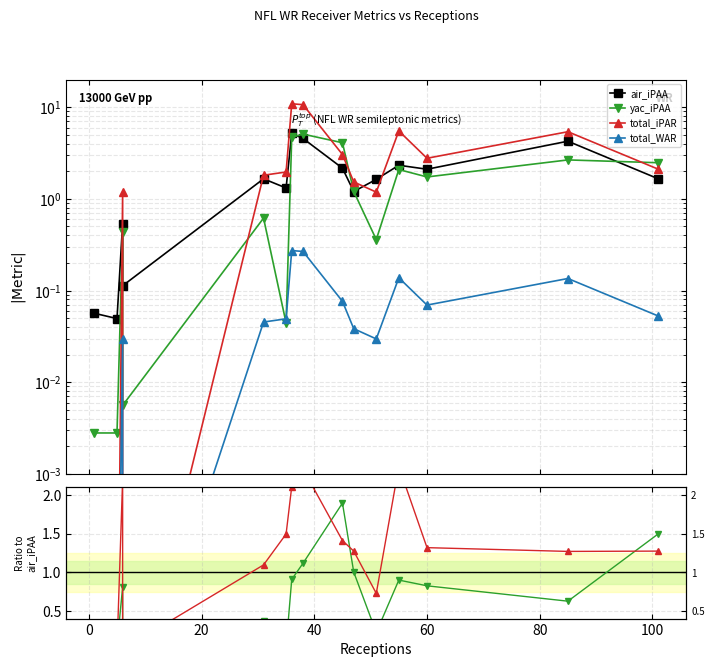

What are all the series names shown in the legend?

air_iPAA, yac_iPAA, total_iPAR, total_WAR